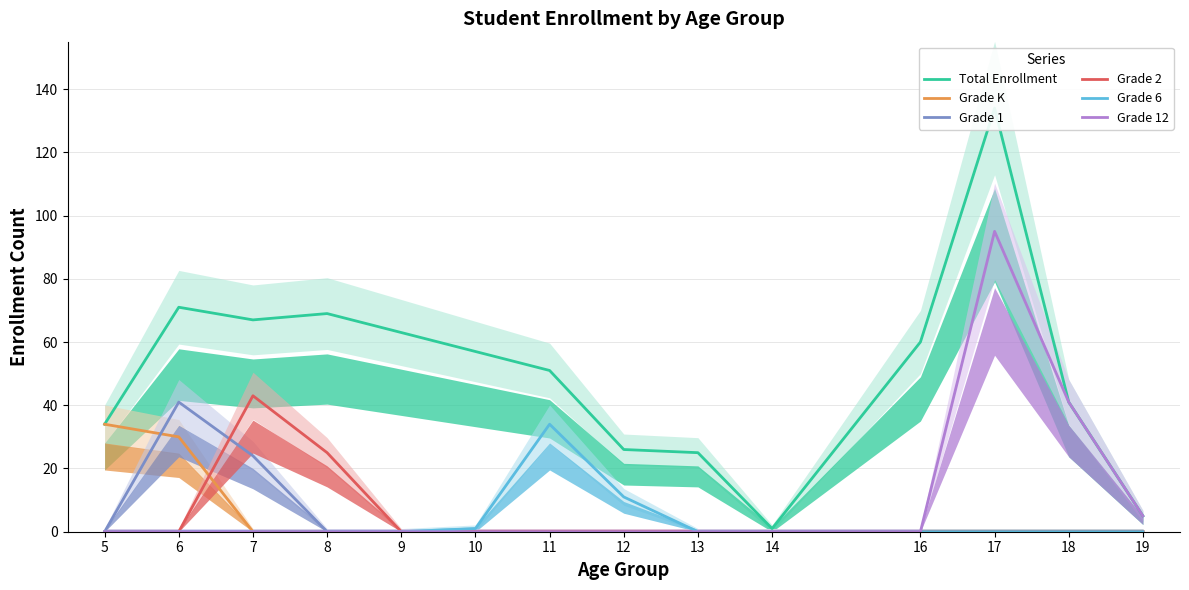

How many lines are shown in the chart?

6